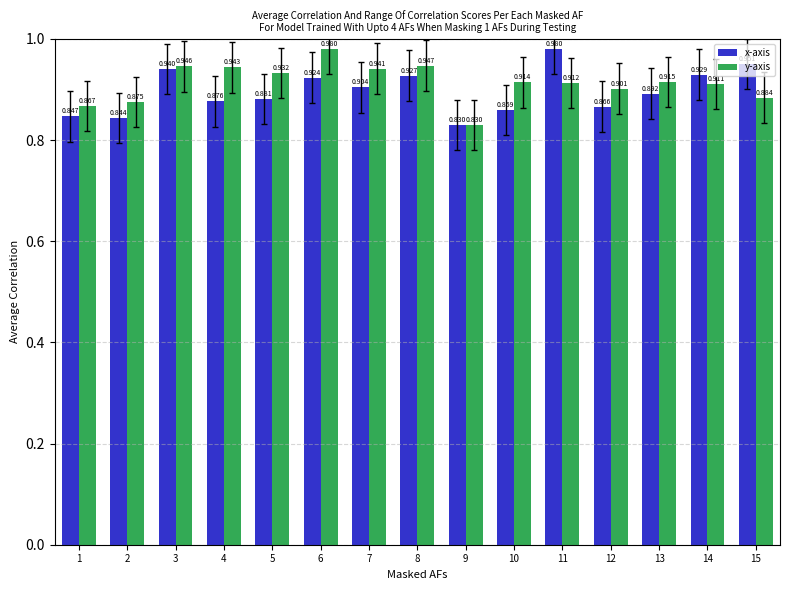

Which series has the largest total across all categories?

y-axis